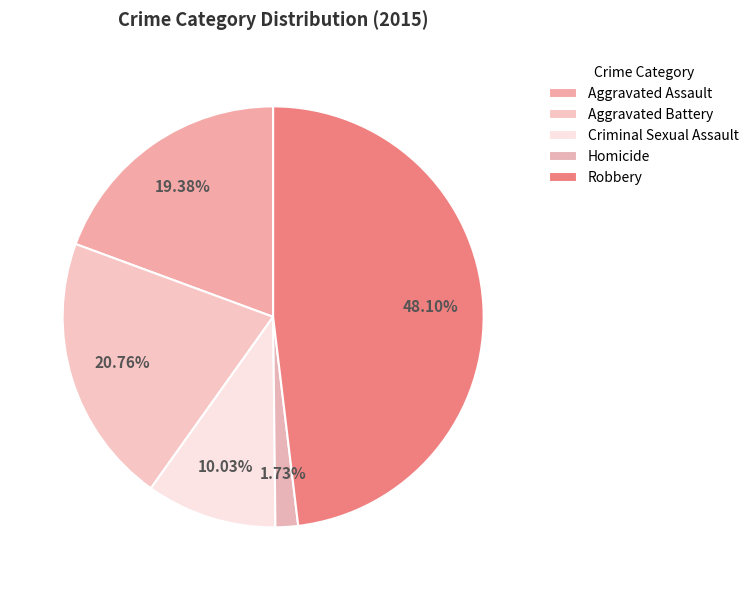

How many slices are in this pie chart?

5